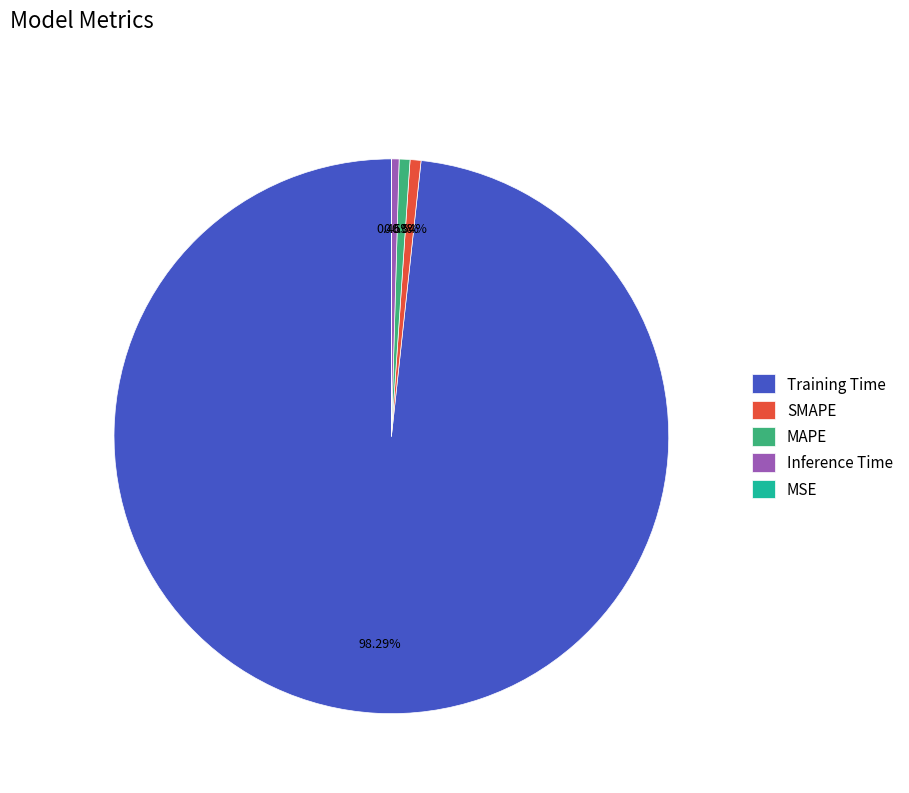

Which category has the biggest portion of the pie?

Training Time